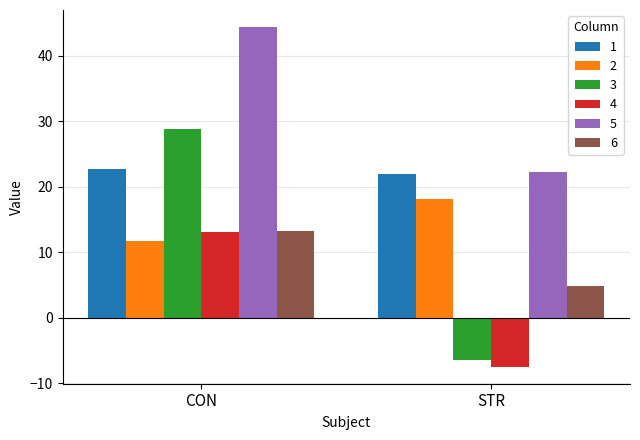

What are all the series names shown in the legend?

1, 2, 3, 4, 5, 6